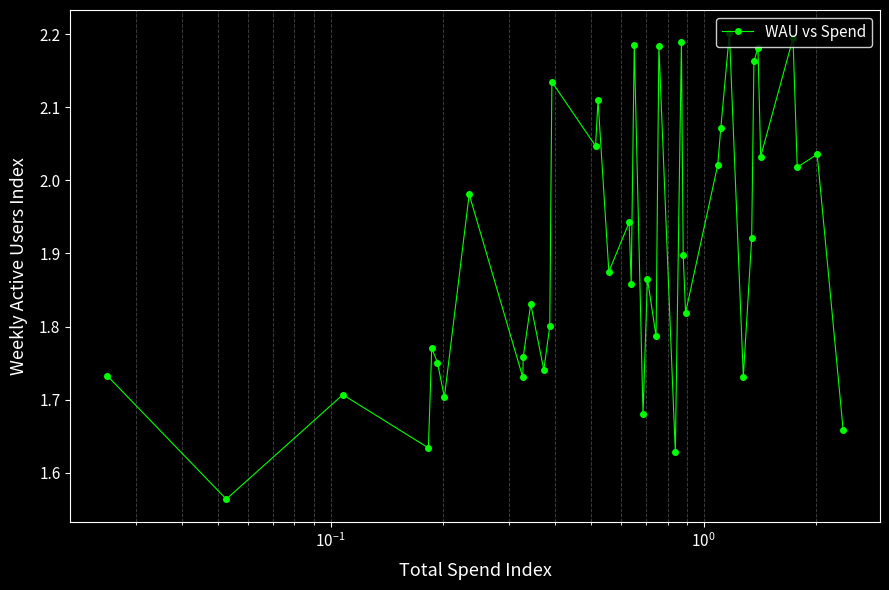

What is the difference between the maximum and minimum values?

0.6